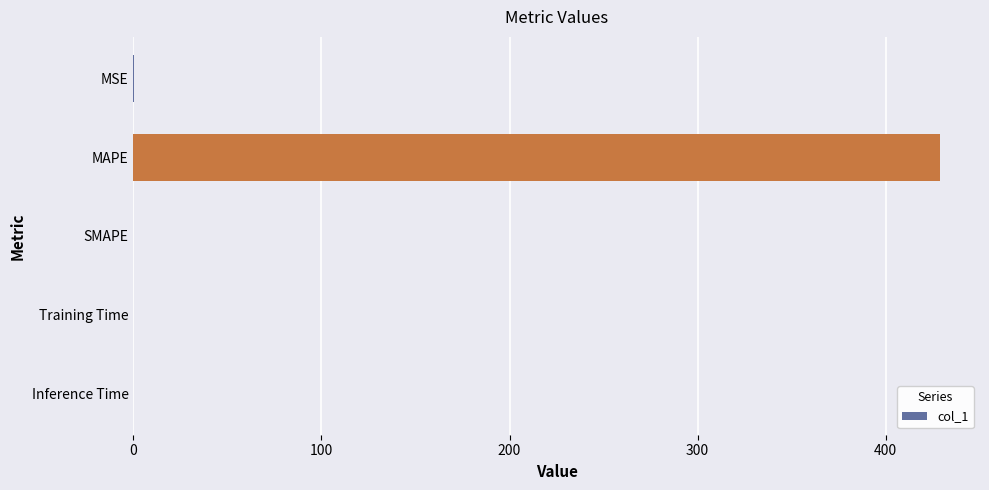

What is the change in value from MAPE to SMAPE?

-428.7